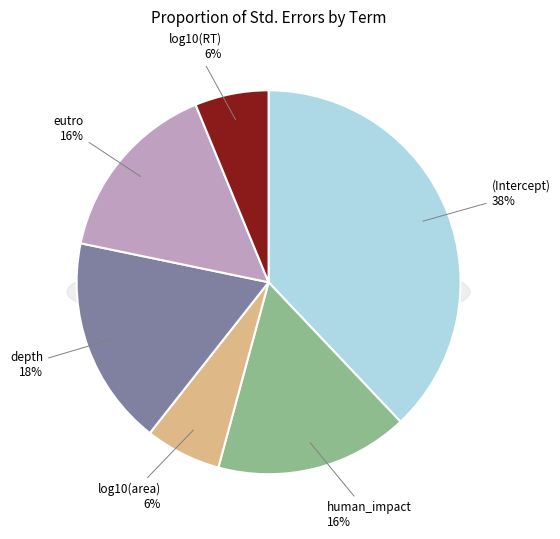

Does (Intercept) represent more than half of the total?

No